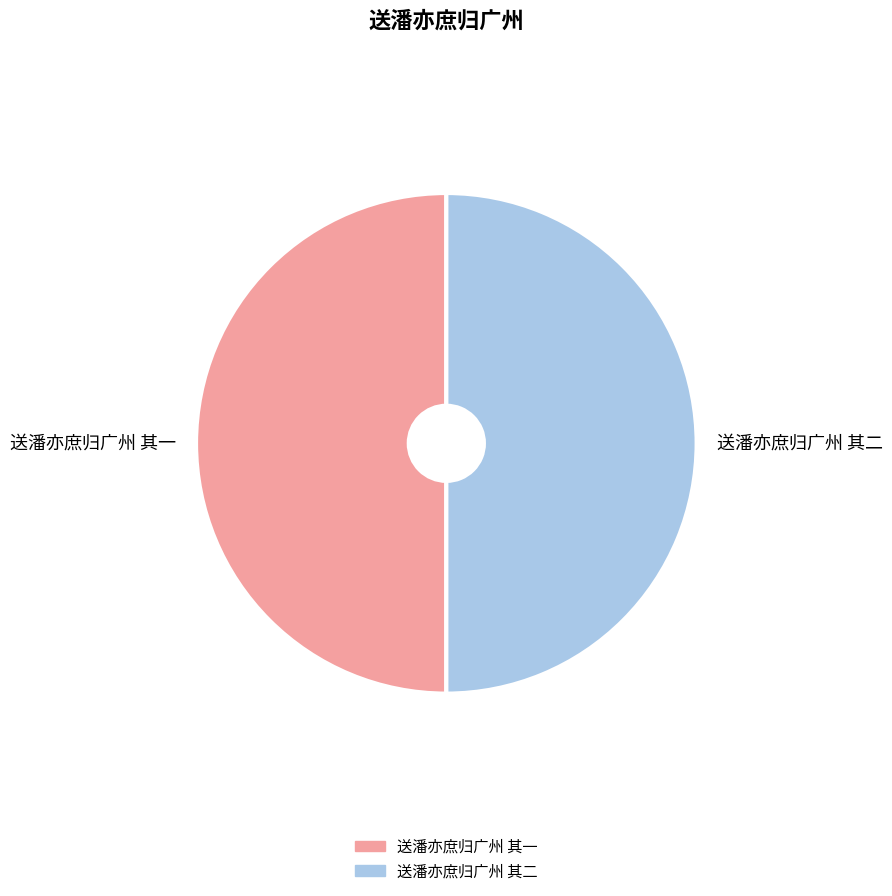

The 送潘亦庶归广州 其二 slice represents 60% of the pie. True or false?

False